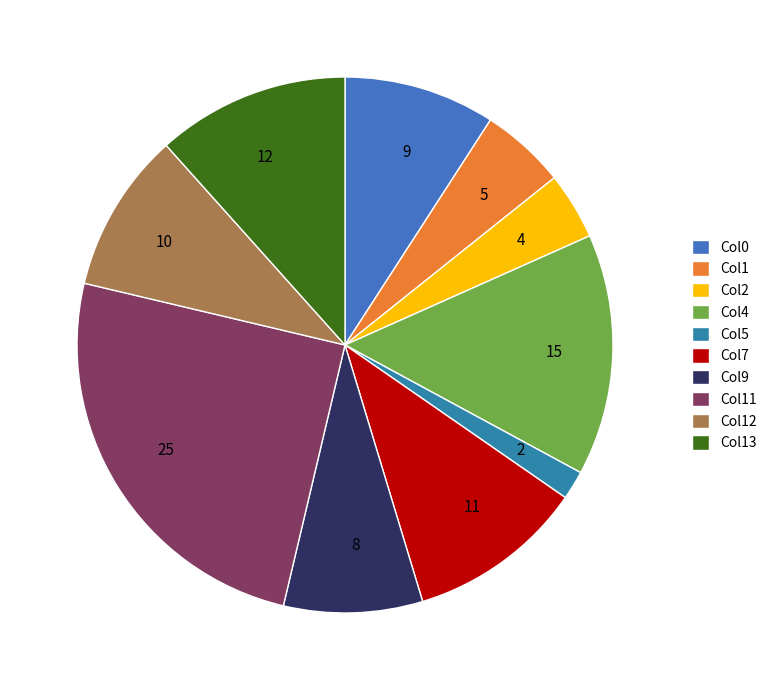

Which has a higher value, 10 or 12?

12